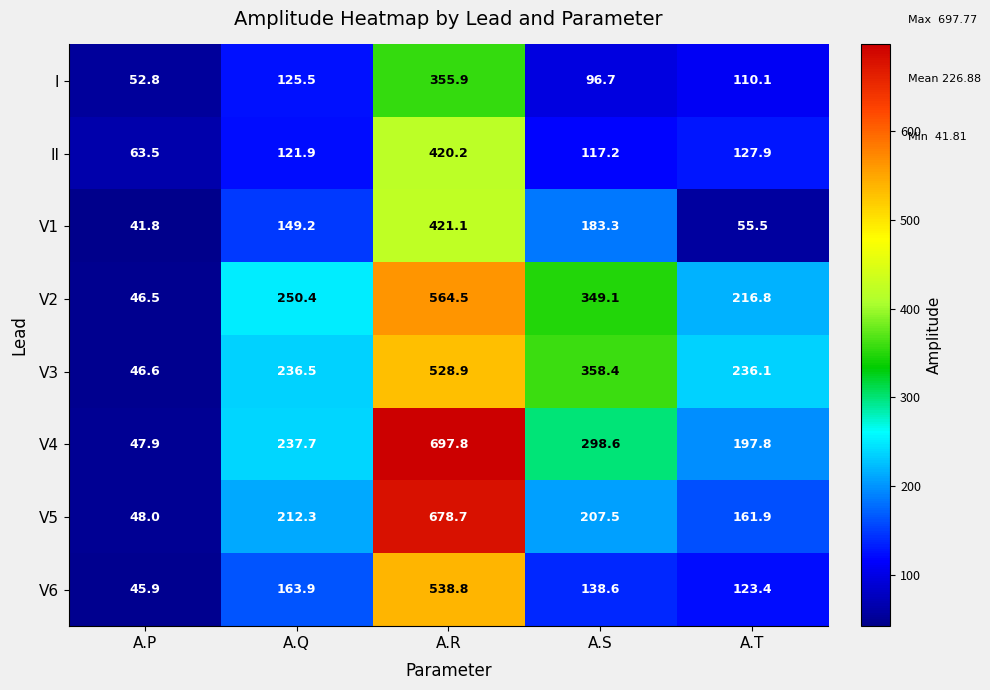

How many data points does each series have?

5